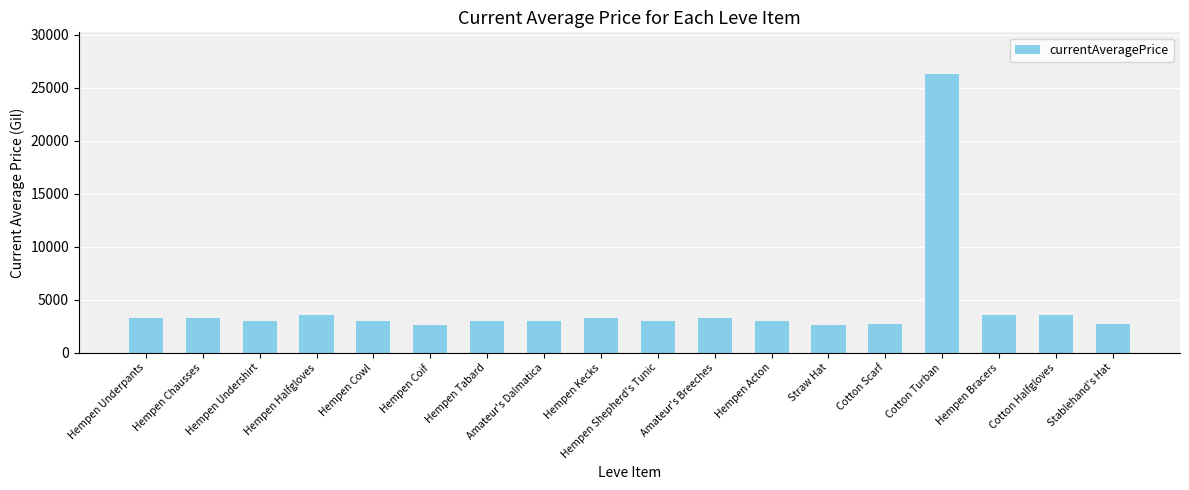

The chart shows a value of 2999 at Hempen Tabard. True or false?

True